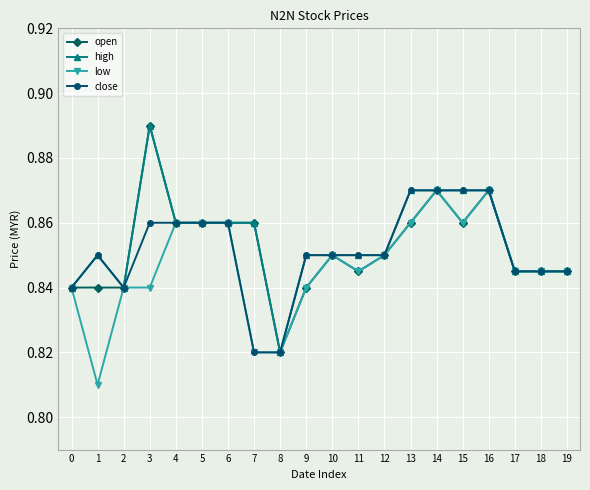

At which category does close reach its first local peak?

1